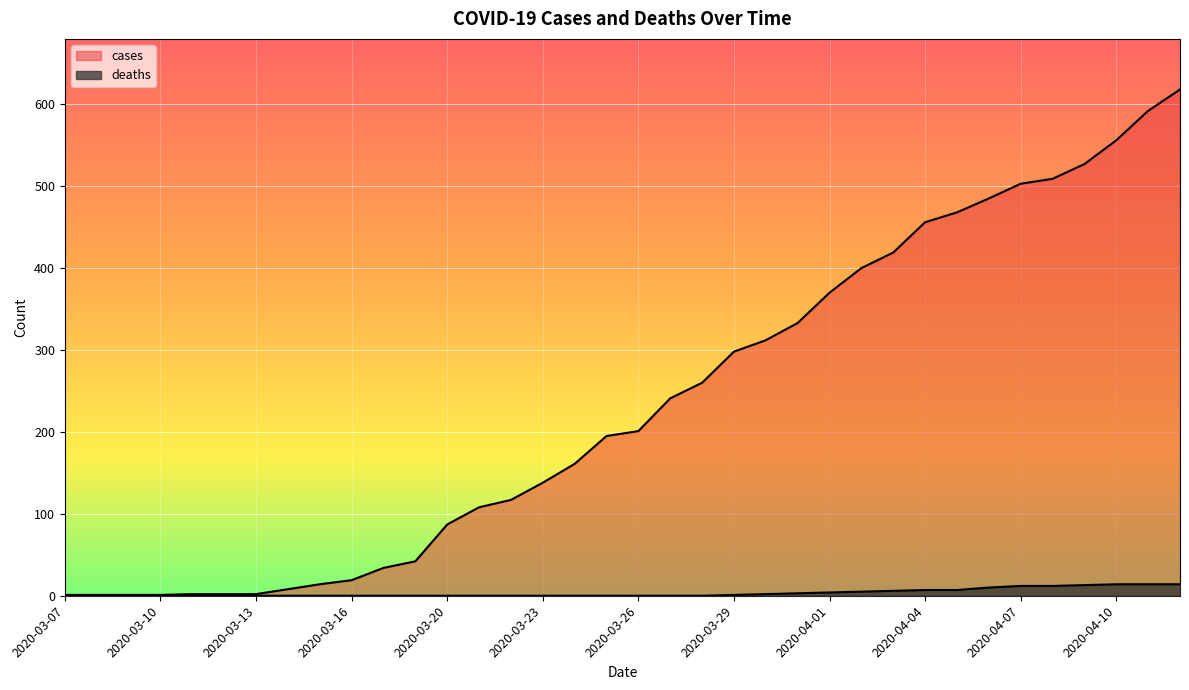

How many lines are shown in the chart?

2